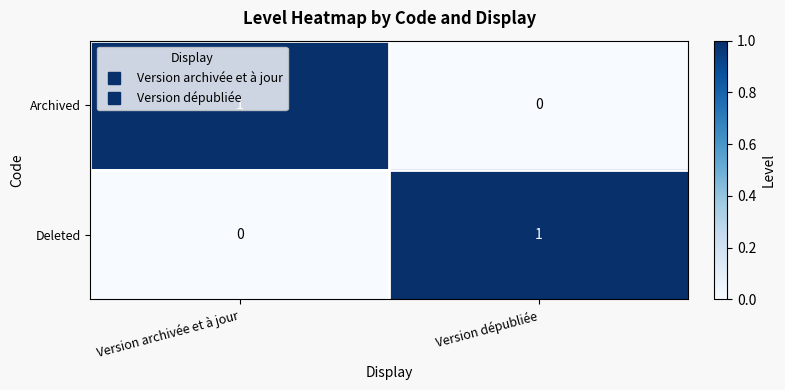

The Deleted series shows 1 at Version dépubliée. True or false?

True